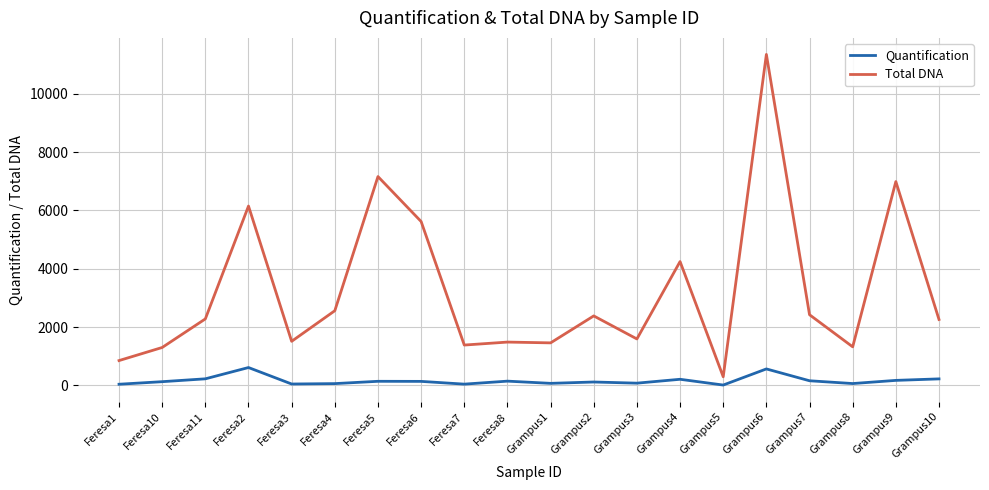

Where is the first local maximum for Total DNA?

Feresa2